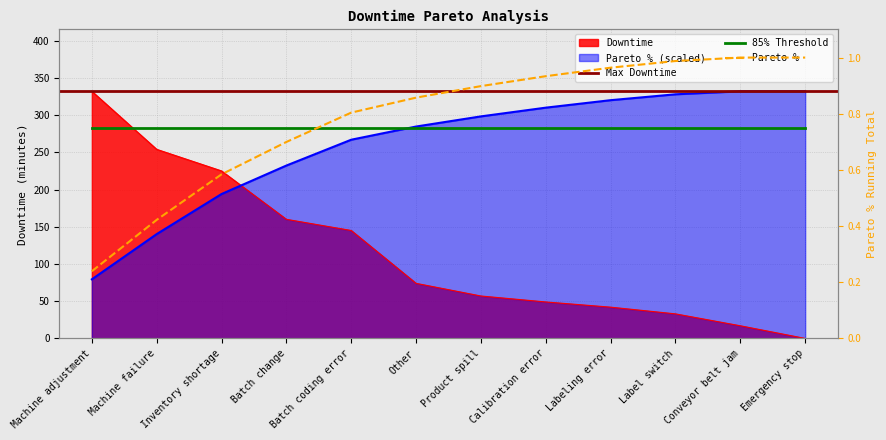

What position from the right is Conveyor belt jam?

2